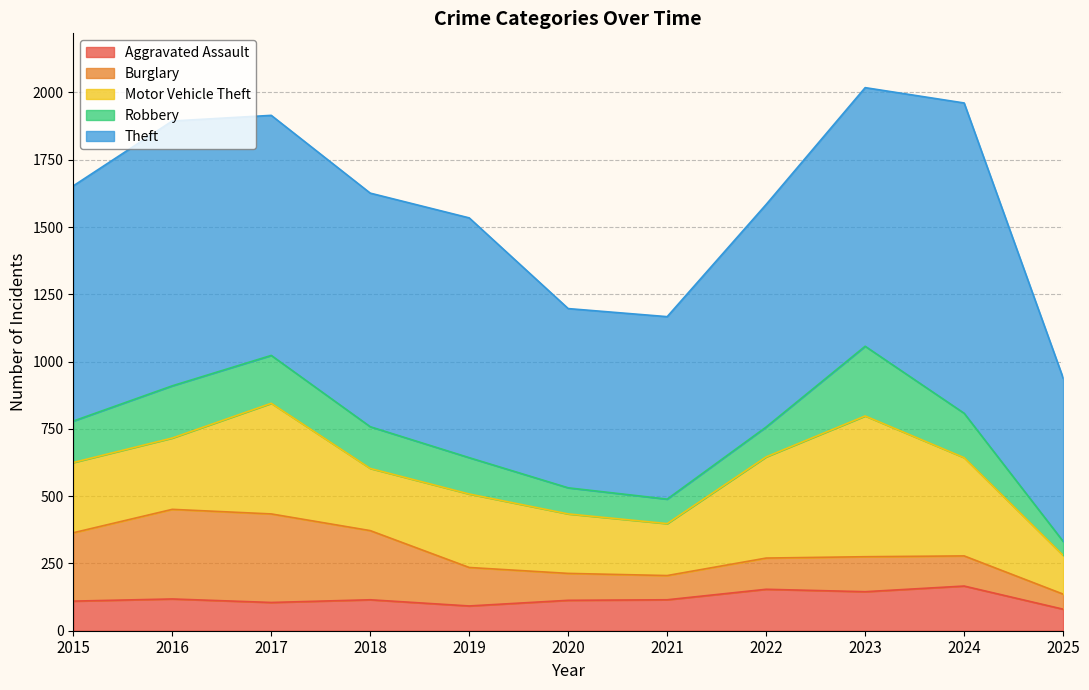

How many values in the Burglary series are below 130?

5